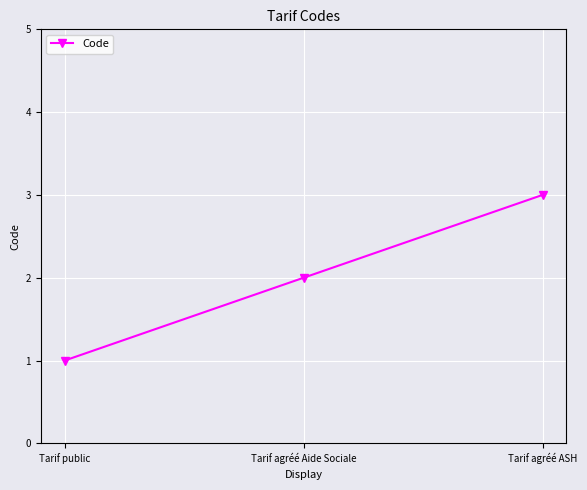

At which label is the value closest to 2?

Tarif agréé Aide Sociale